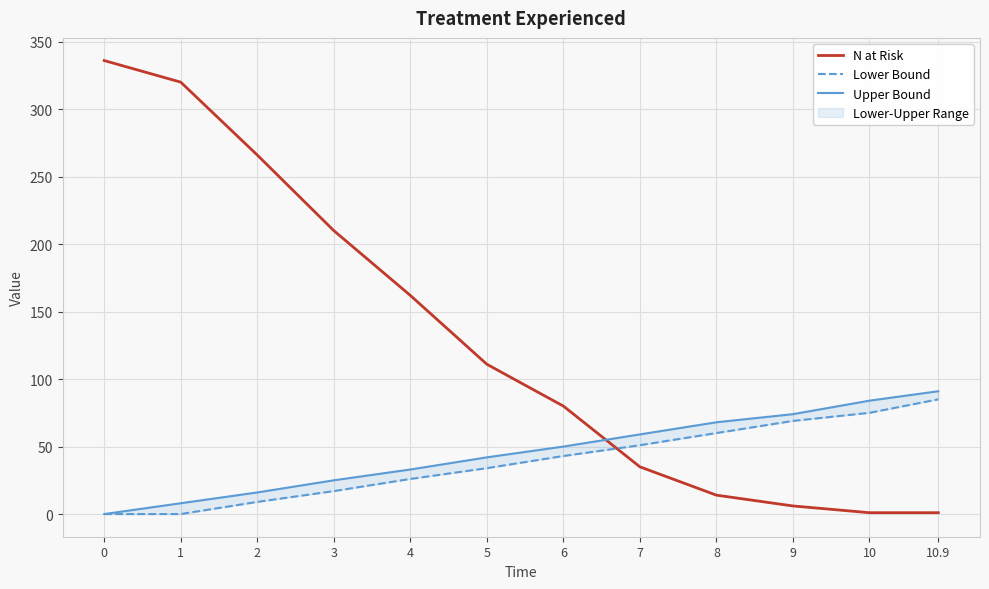

Where is Upper Bound nearest to the value 45?

5